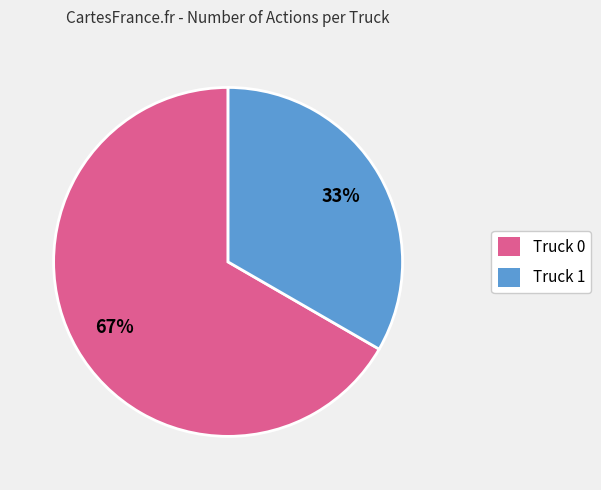

Between Truck 1 and Truck 0, which is larger?

Truck 0